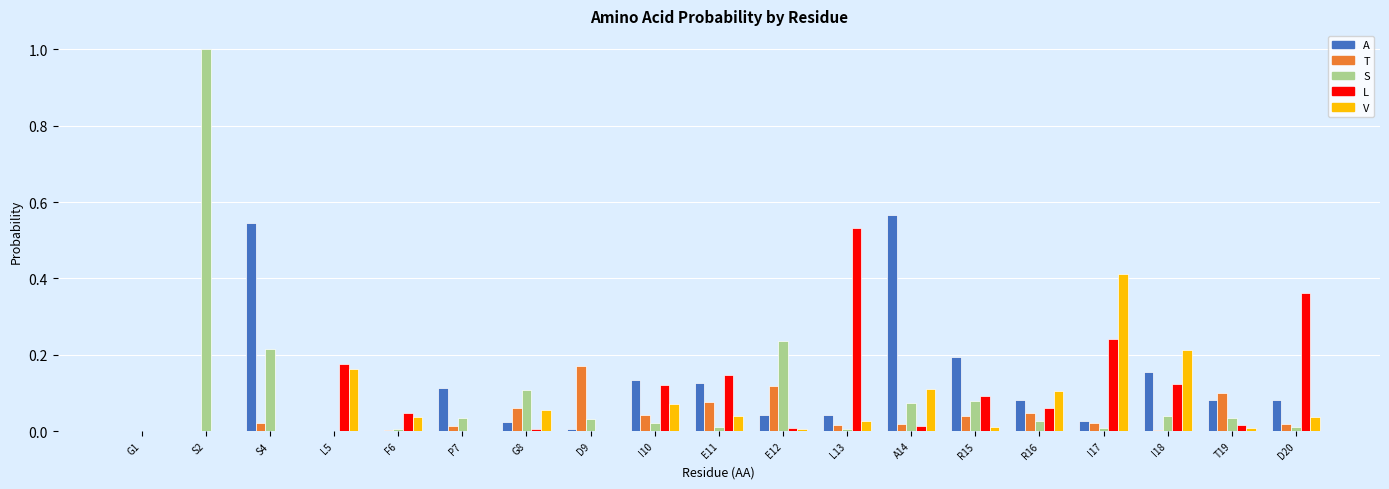

Is the value of S at P7 greater than the value of V at R15?

Yes